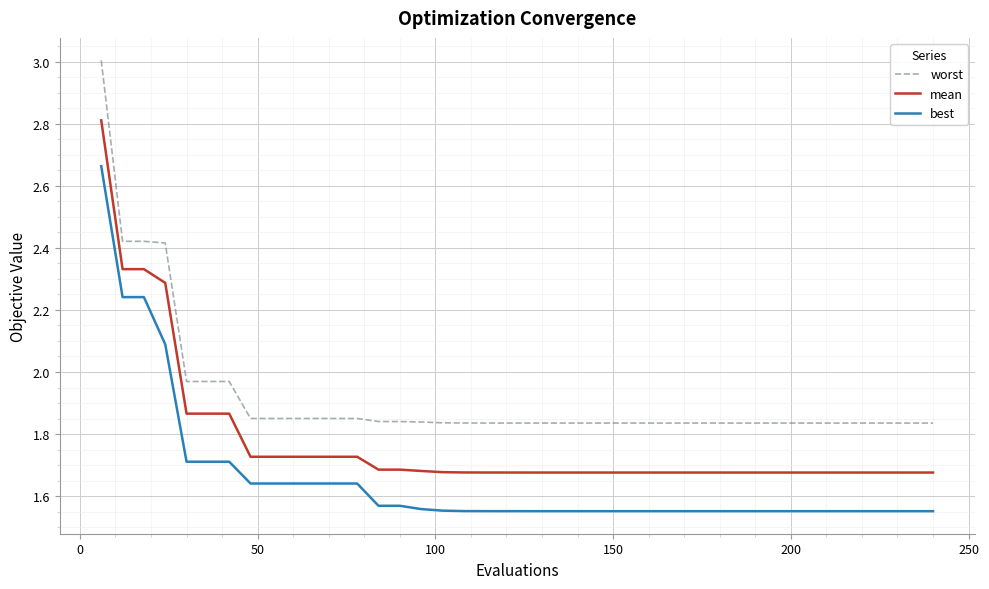

What is the maximum value shown in the chart?

3.0